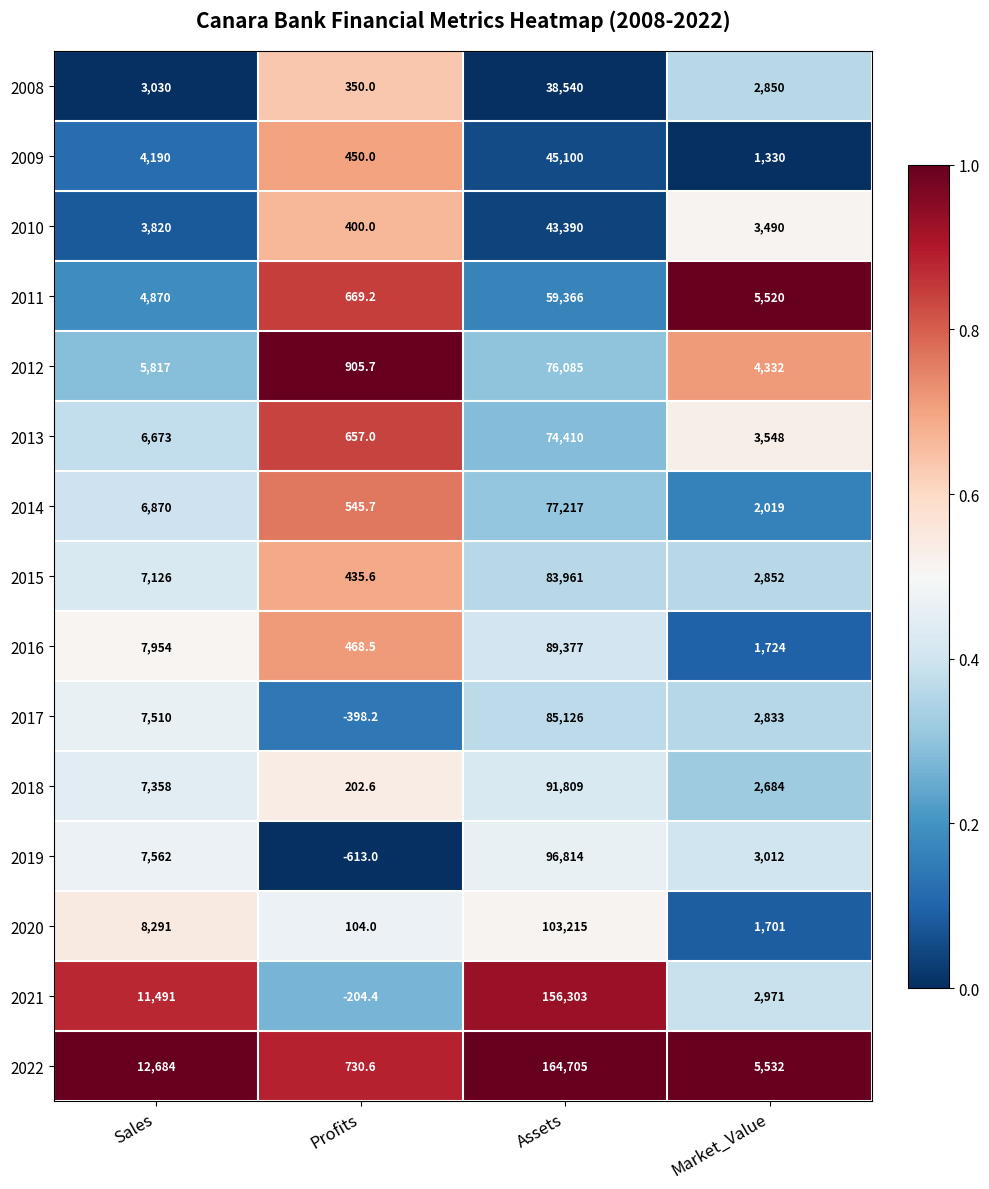

What is the spread (max minus min) of values at Sales?

9654.0